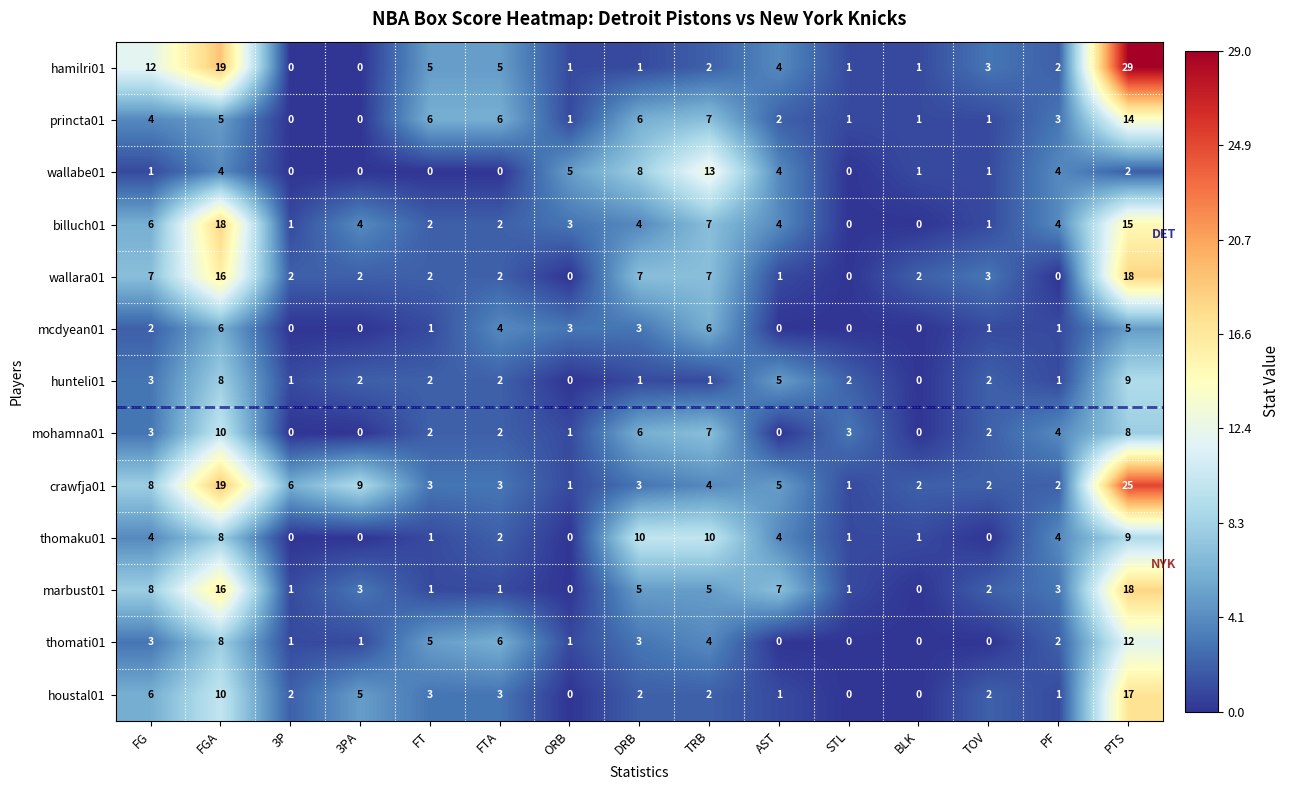

Which series has the largest range (max minus min)?

hamilri01